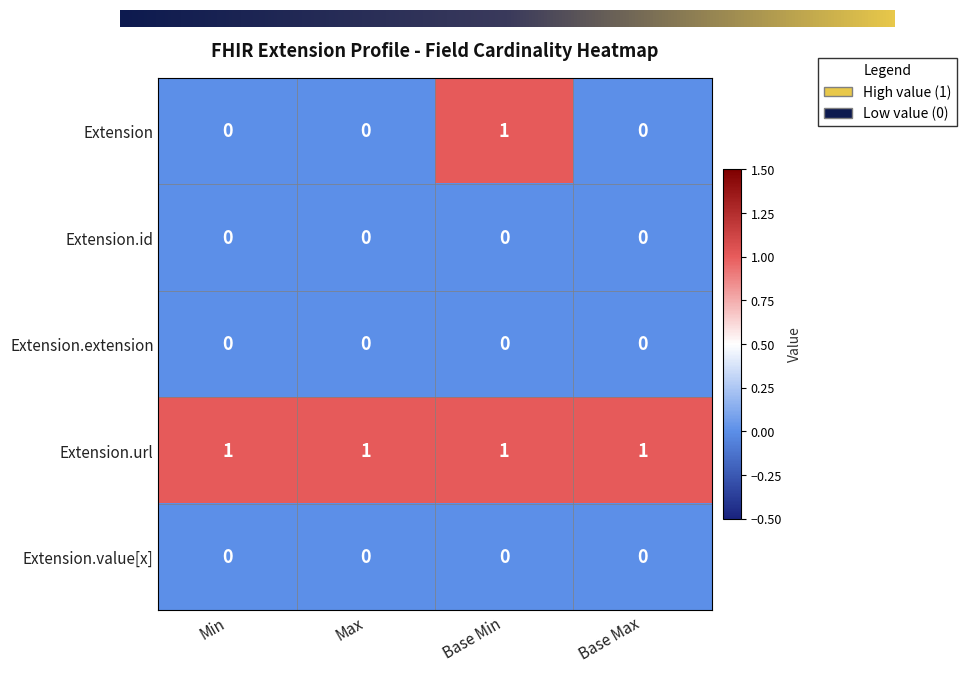

Which series has the widest spread of values?

Extension